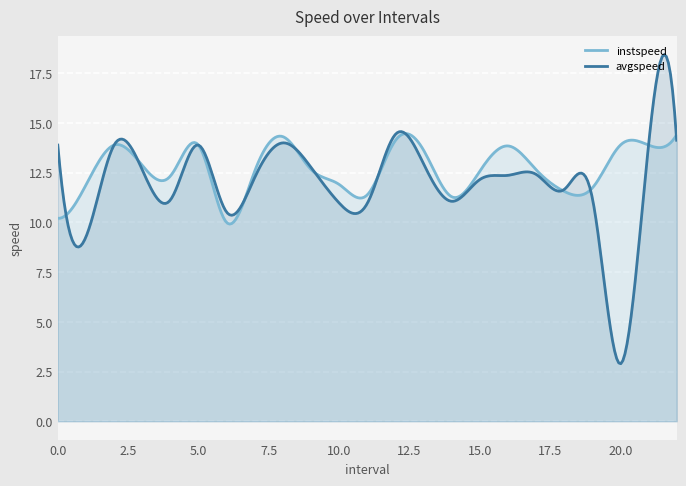

What is the average value of the avgspeed series?

11.9